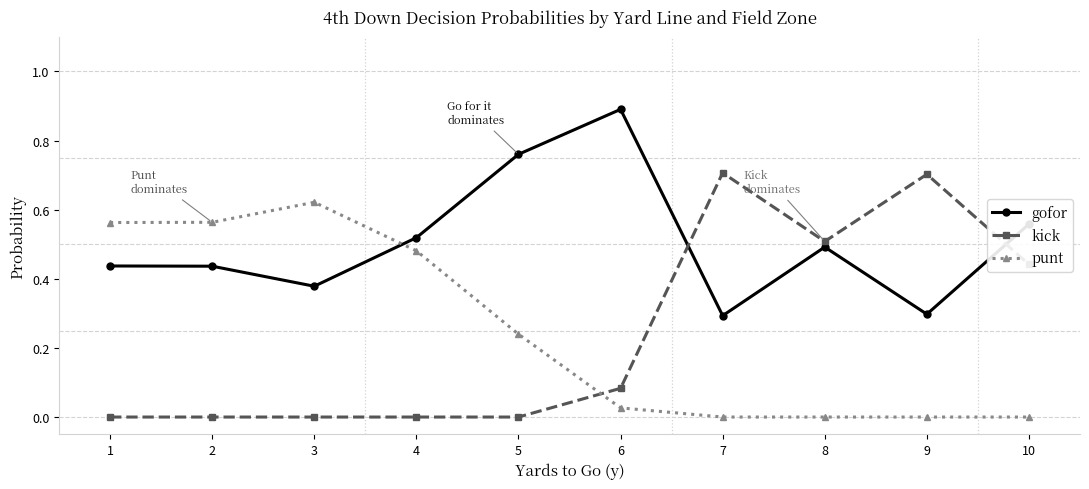

Which series has the widest spread of values?

kick